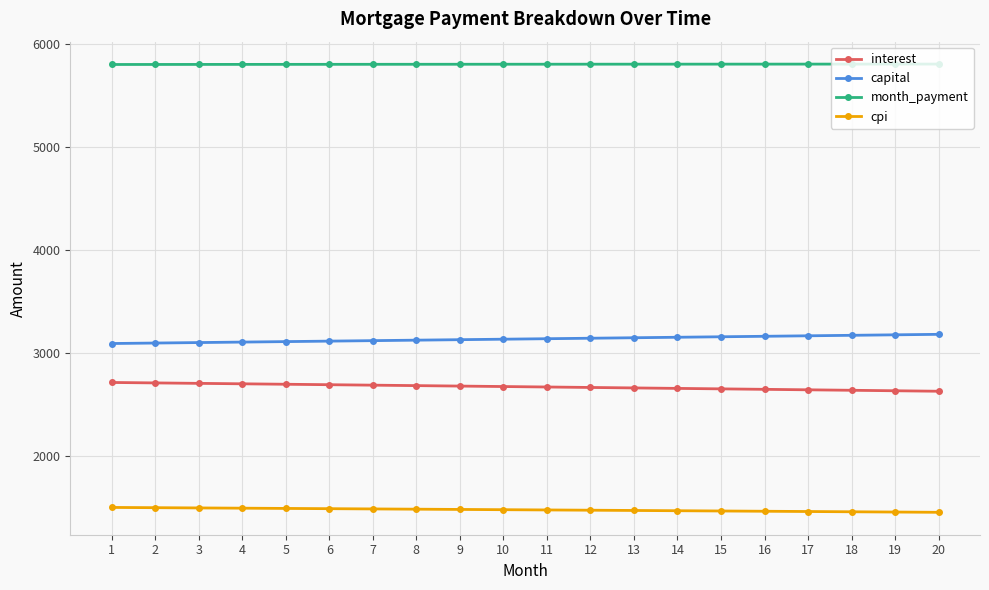

Does the chart display data point markers on the line(s)?

Yes